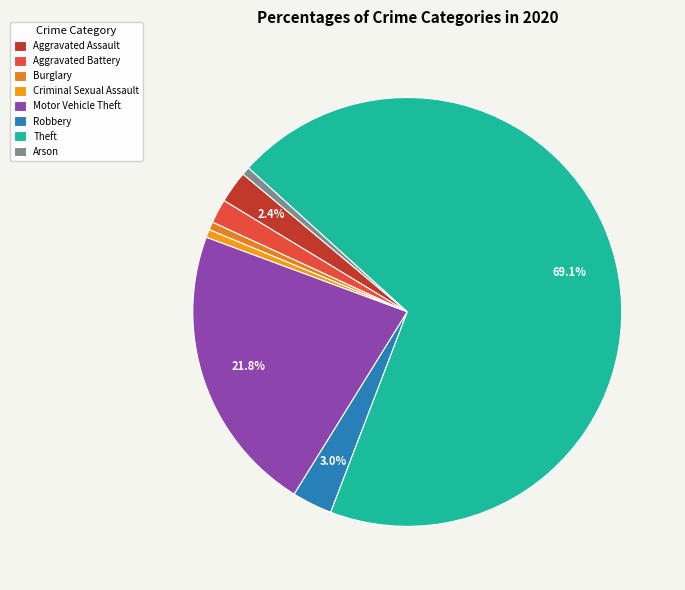

To the nearest percent, what is the combined percentage of Robbery and Arson?

4%